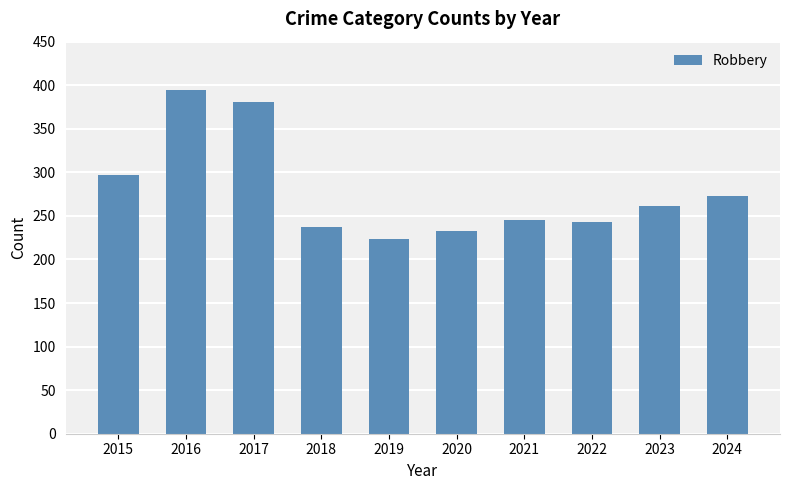

What is the sum of all values?

2788